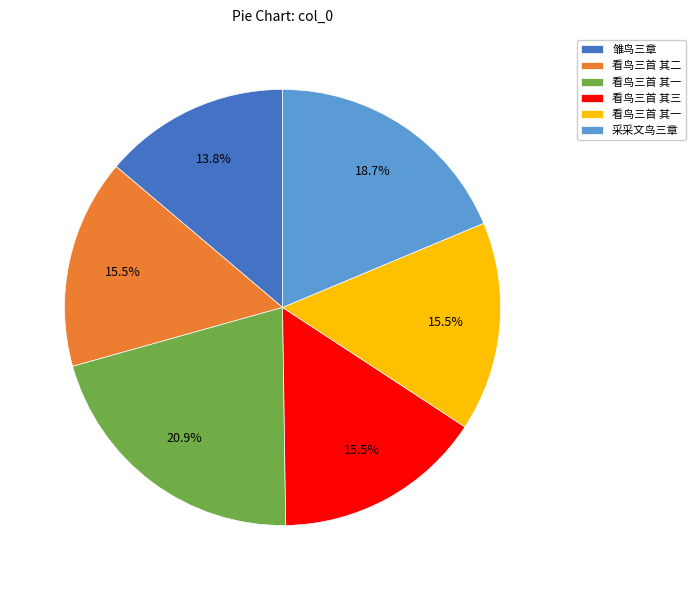

Does any single category account for the majority?

No